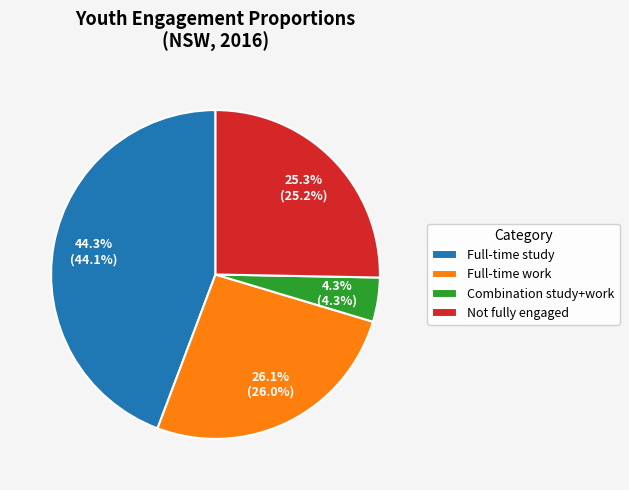

Combined, do Combination study+work and Not fully engaged account for over 50%?

No